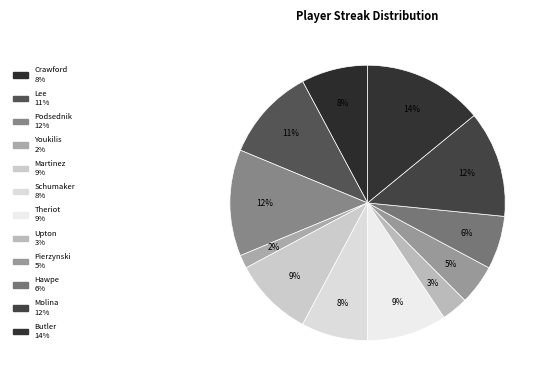

To the nearest percent, what is the average slice percentage?

8%